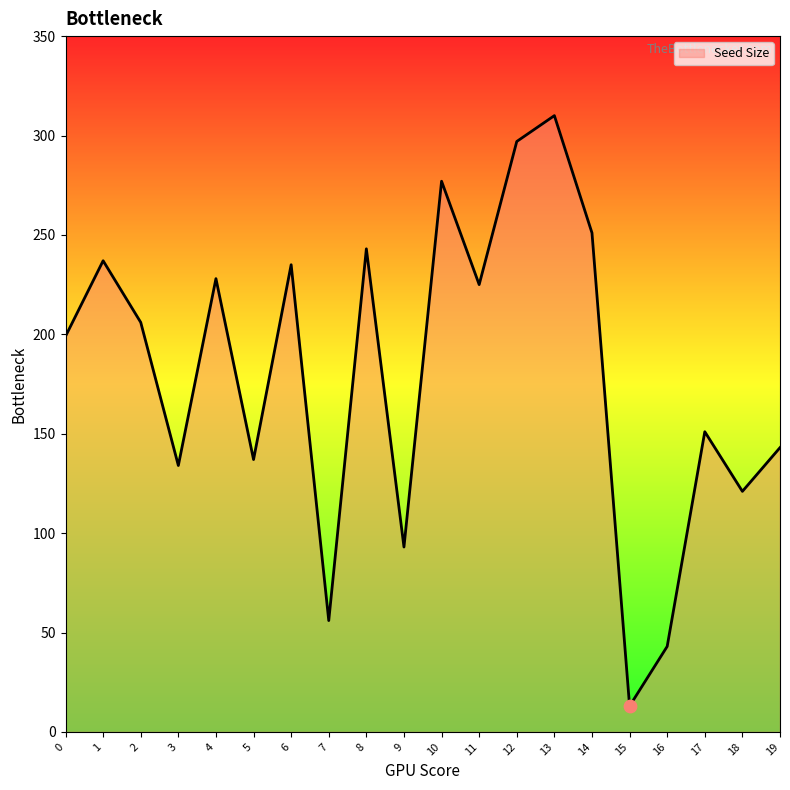

Which has a higher value, 5 or 1?

1